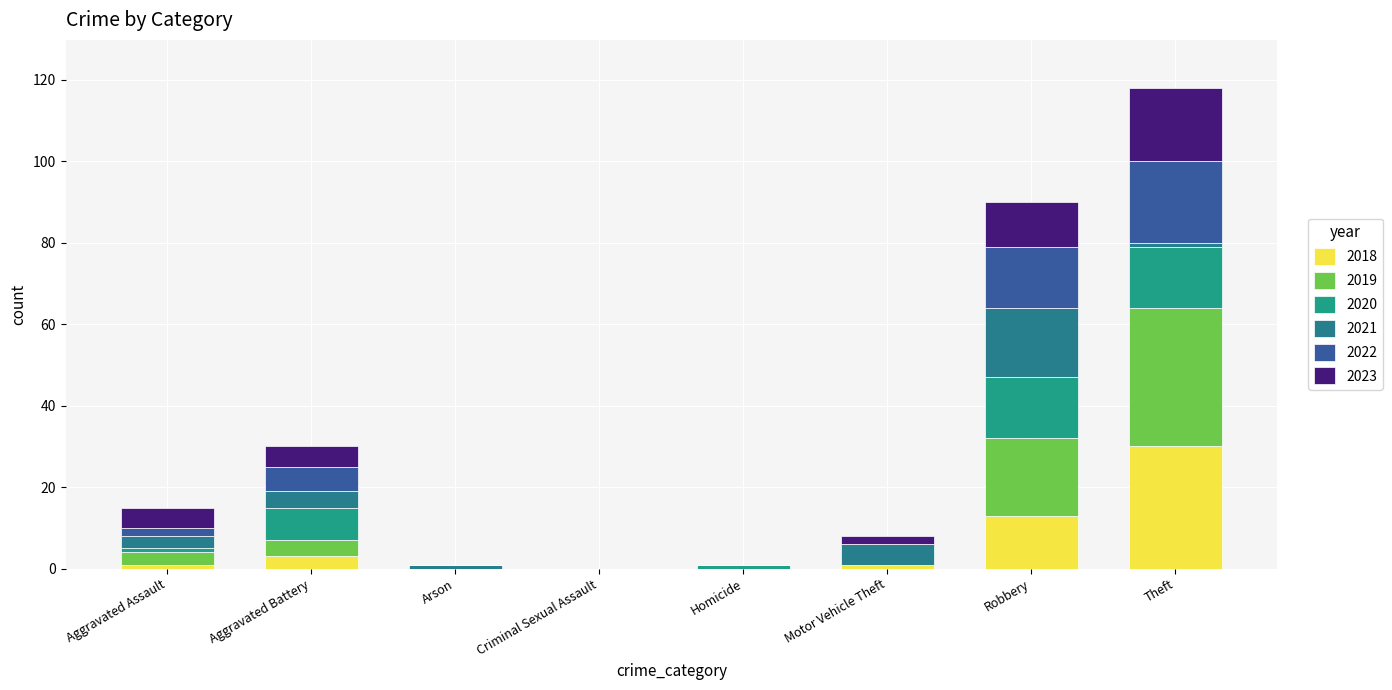

What is the total value across all series at Theft?

118